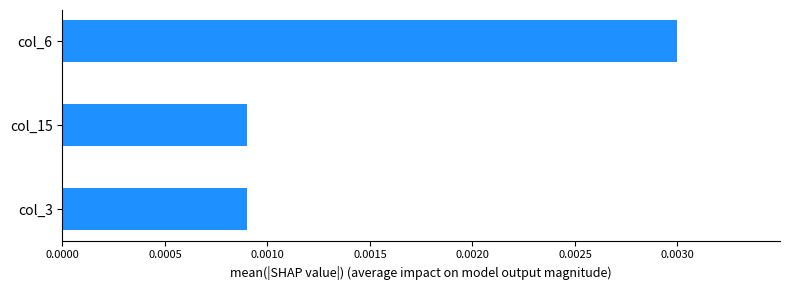

Between col_6 and col_3, which is larger?

col_6